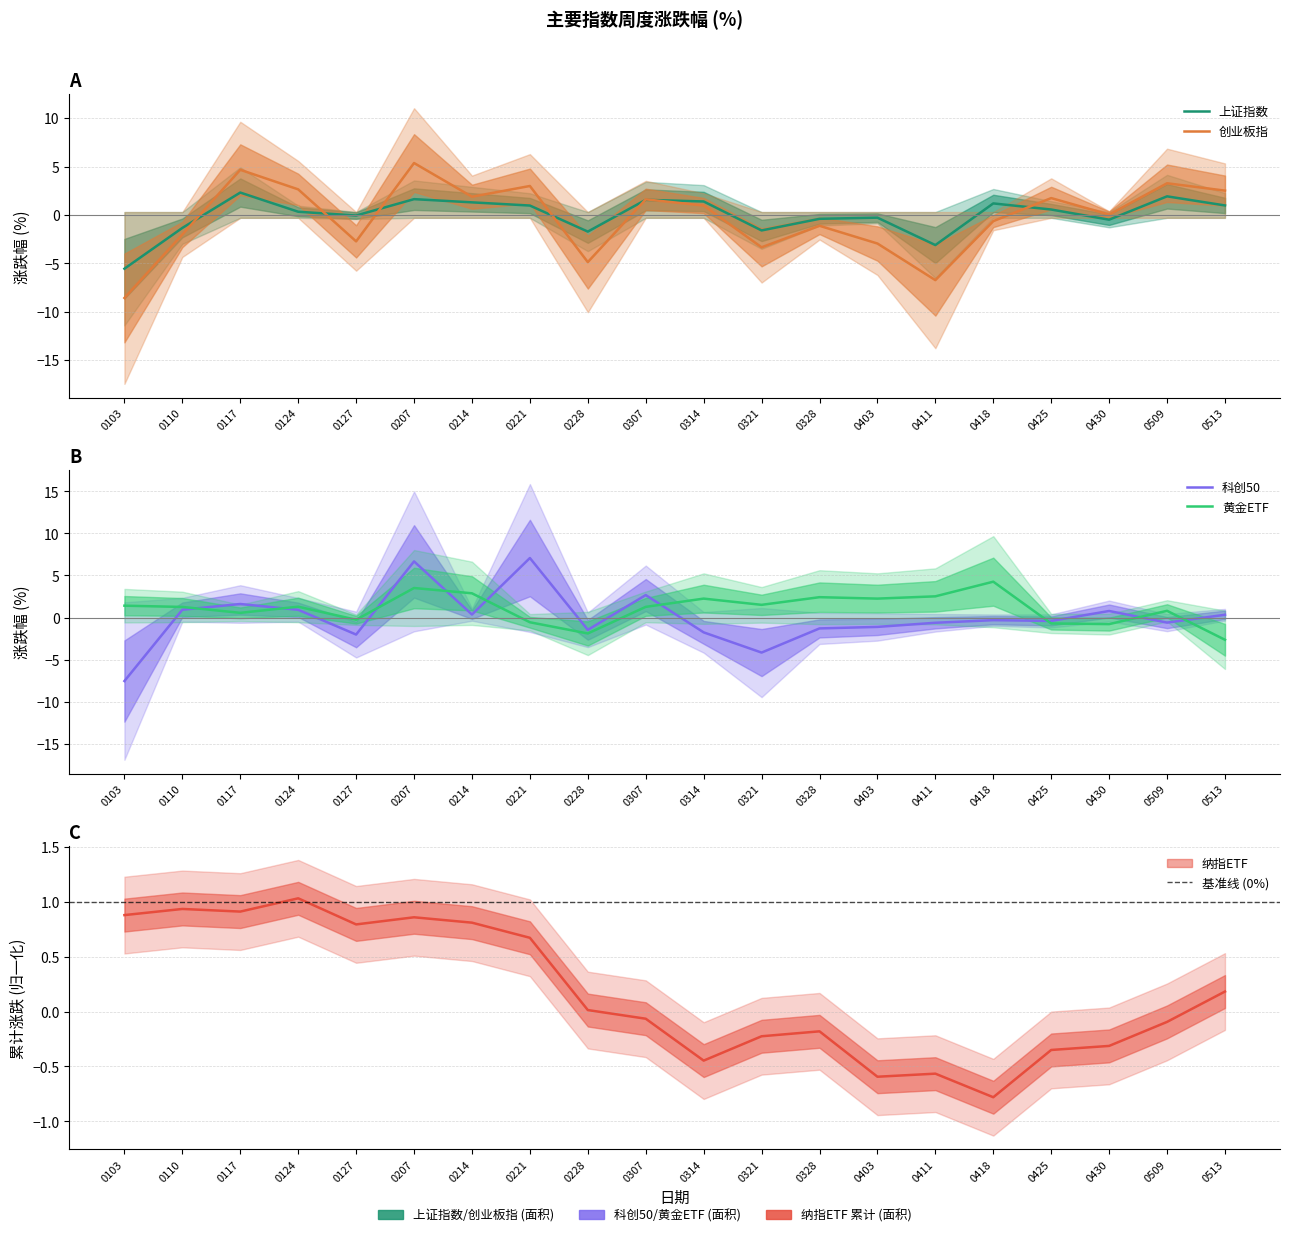

How many intersections are there between 上证指数 and 创业板指?

7